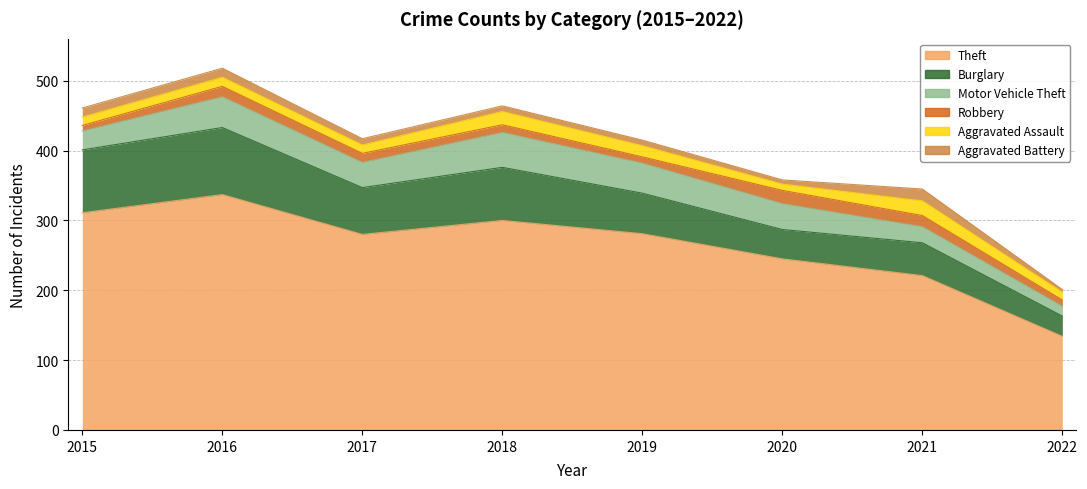

True or false: Robbery has more than 2 points higher than both neighbors.

False